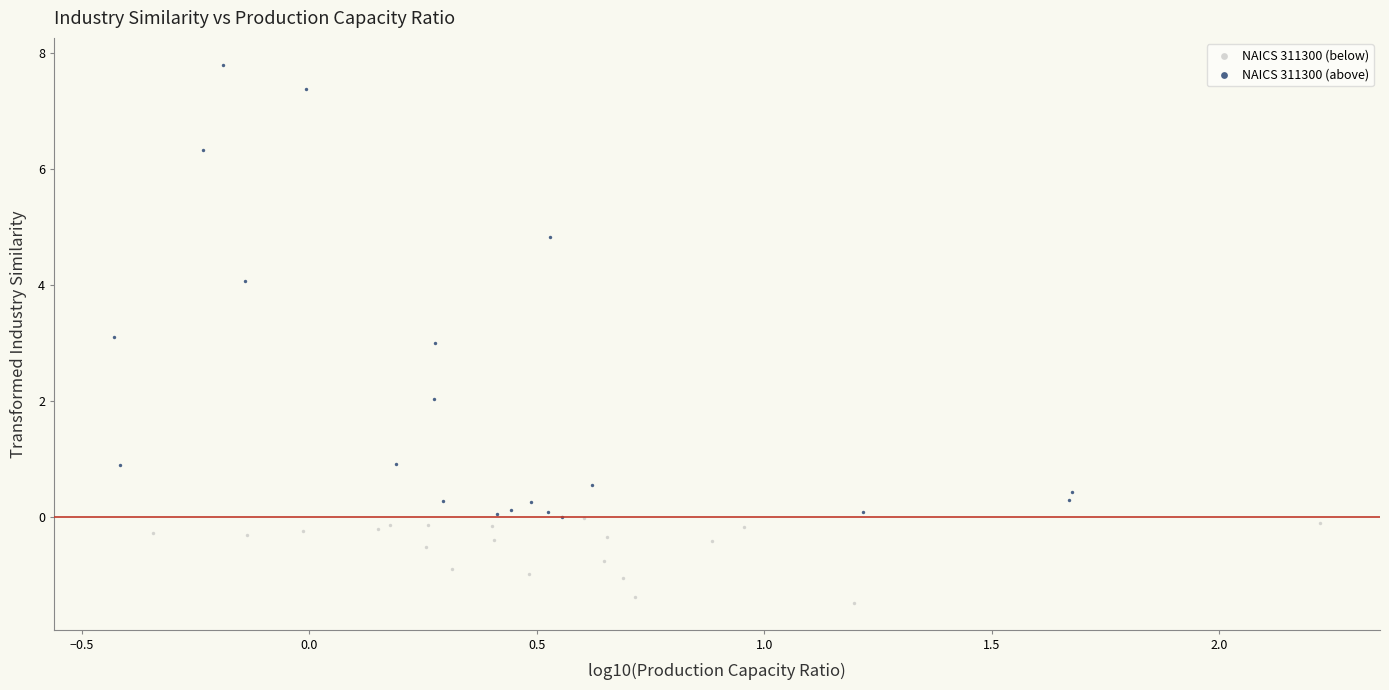

Which series contains the highest Y value?

NAICS 311300 (above)